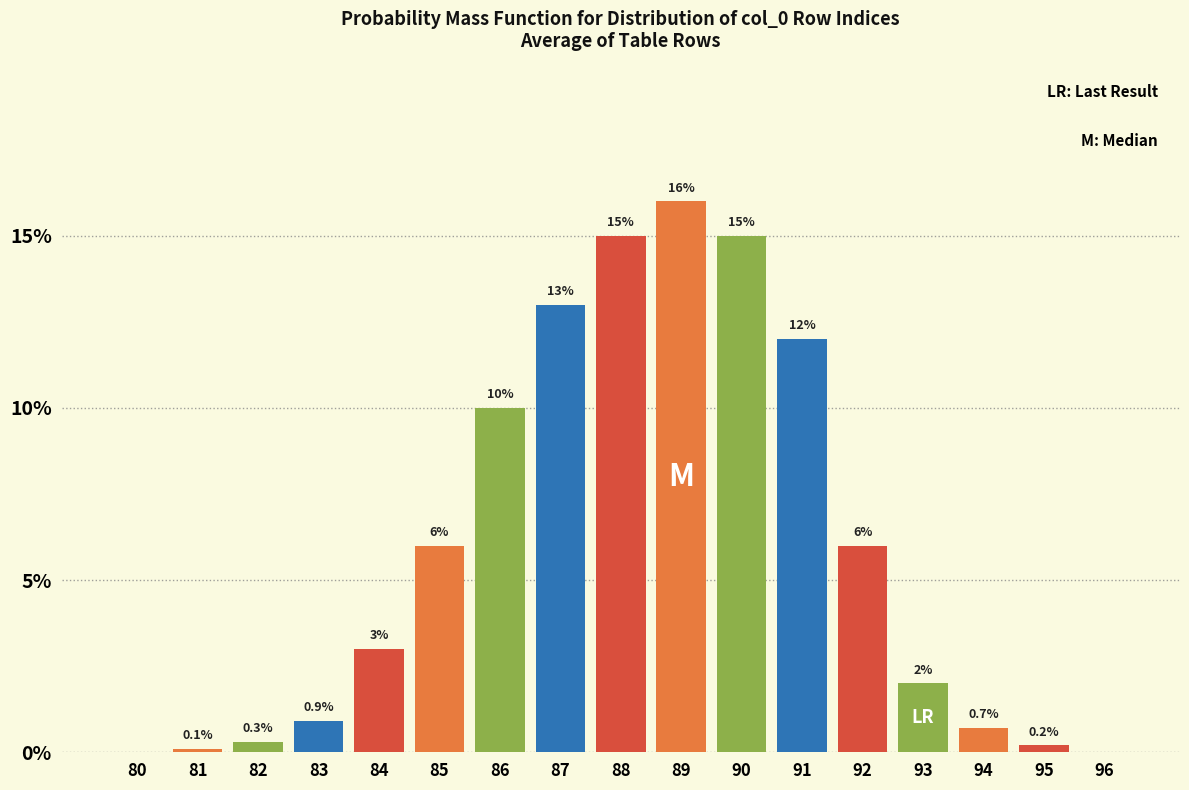

Reading right to left, extract all data points from this chart.

96=0.0	95=0.2	94=0.7	93=2.0	92=6.0	91=12.0	90=15.0	89=16.0	88=15.0	87=13.0	86=10.0	85=6.0	84=3.0	83=0.9	82=0.3	81=0.1	80=0.0